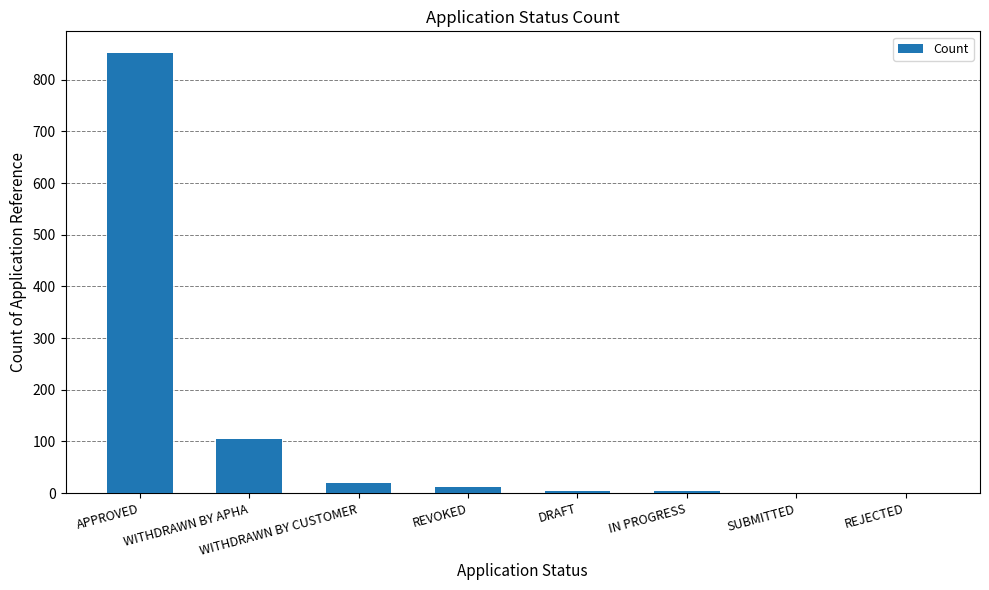

How many series are shown in this chart?

1